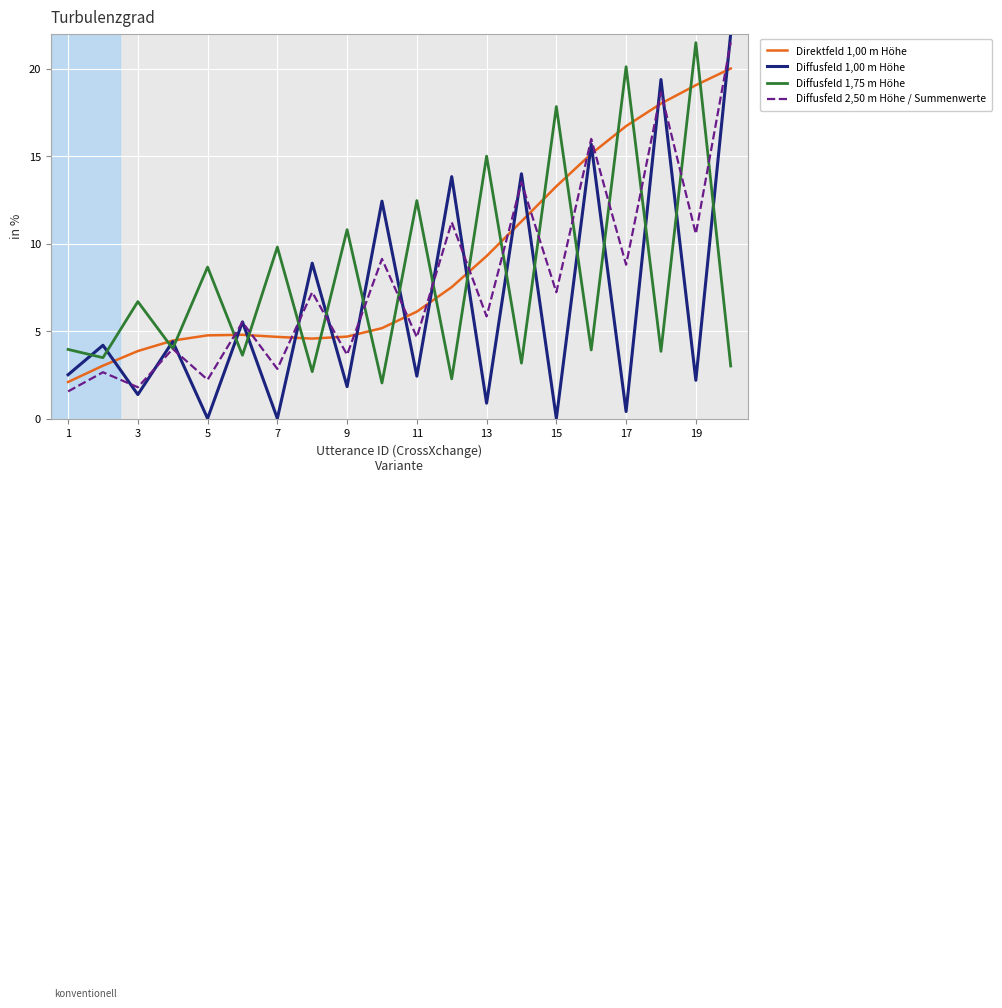

What is the maximum value for Direktfeld 1,00 m Höhe?

20.0